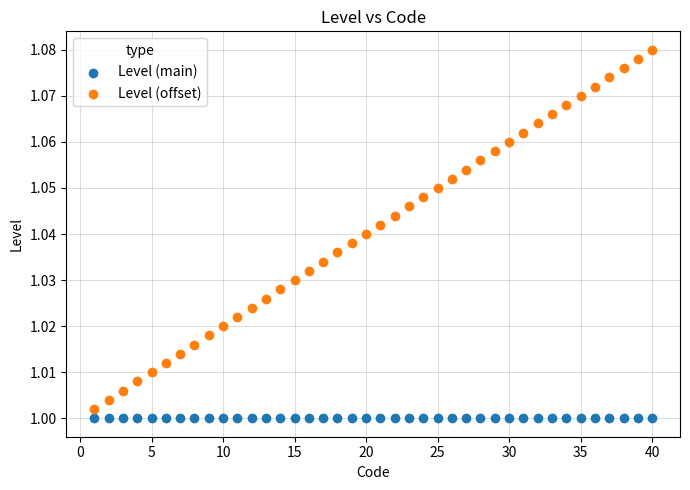

Which series reaches the maximum Y coordinate?

Level (offset)